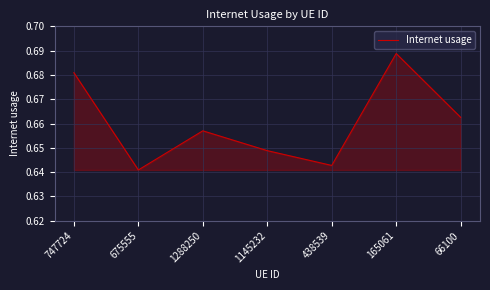

What position from the right is 66100?

1